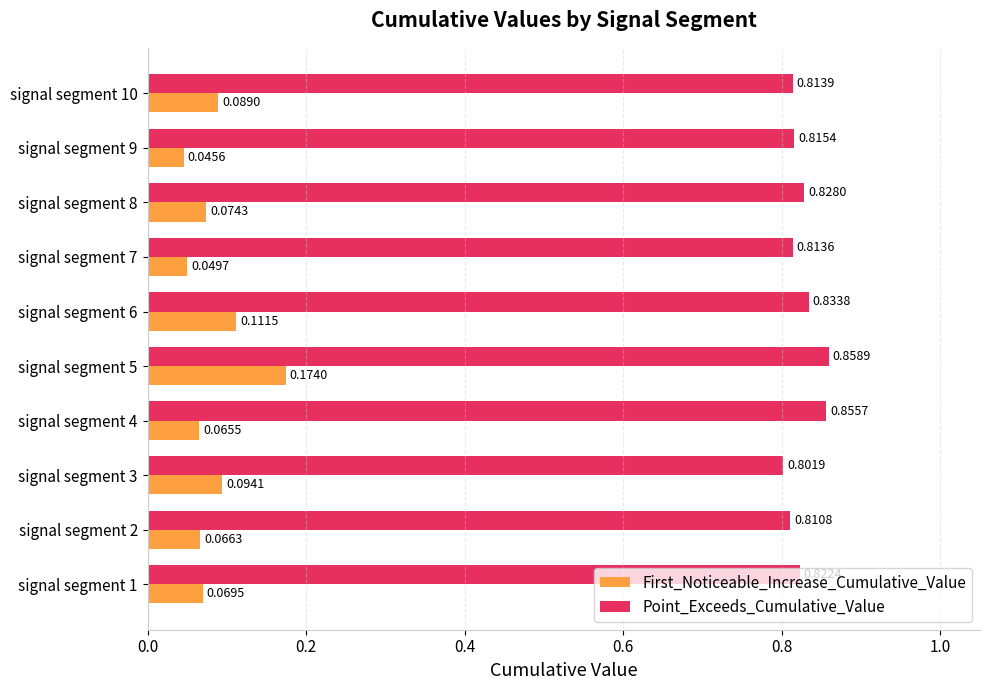

List the labels in order of First_Noticeable_Increase_Cumulative_Value value, smallest first.

signal segment 9, signal segment 7, signal segment 4, signal segment 2, signal segment 1, signal segment 8, signal segment 10, signal segment 3, signal segment 6, signal segment 5